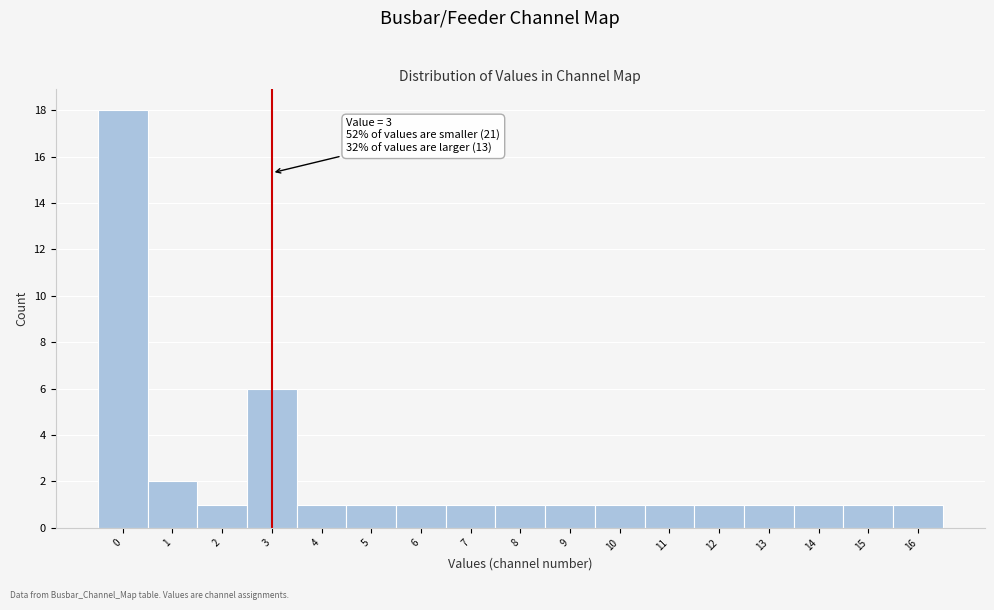

Which range on the x-axis has the tallest bar?

-0.5 to 0.5